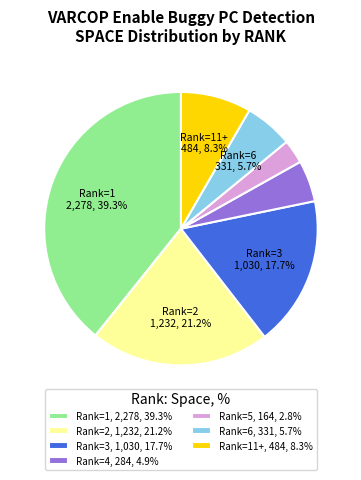

Count the number of slices in the pie.

7